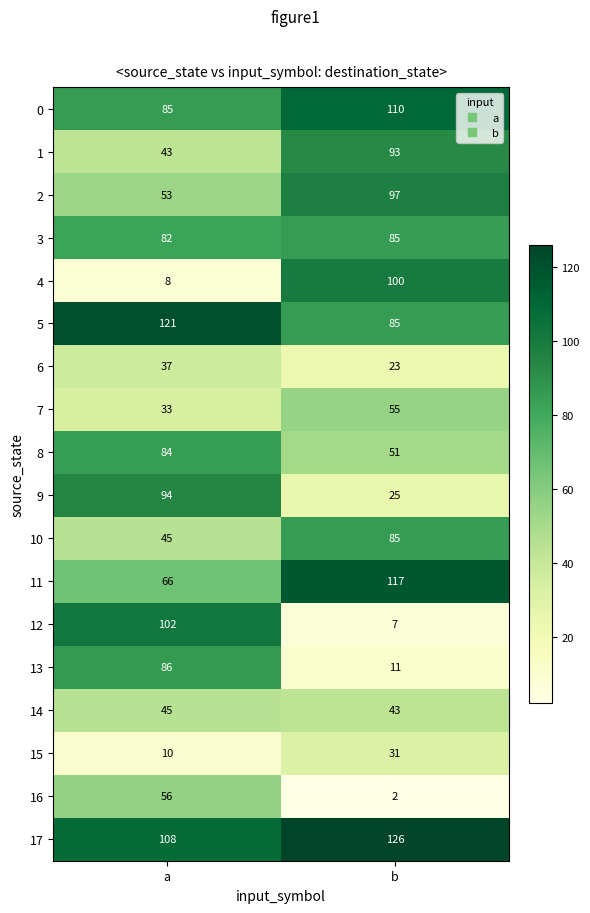

What is the difference between the 13 values at a and b?

75